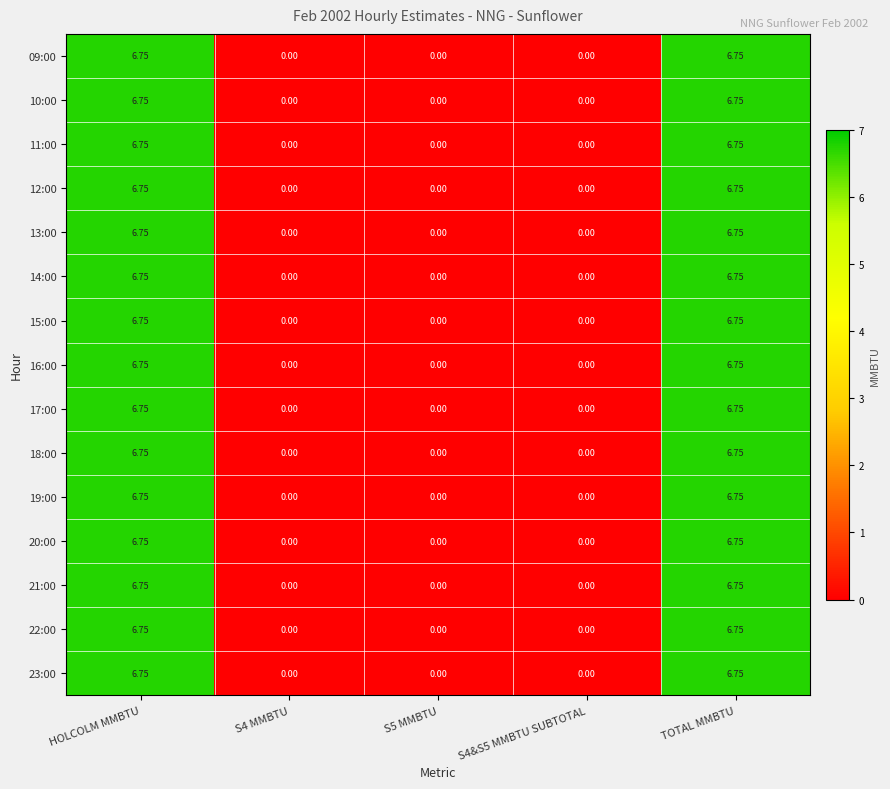

Is the value of 10:00 at S4 MMBTU greater than the value of 22:00 at TOTAL MMBTU?

No